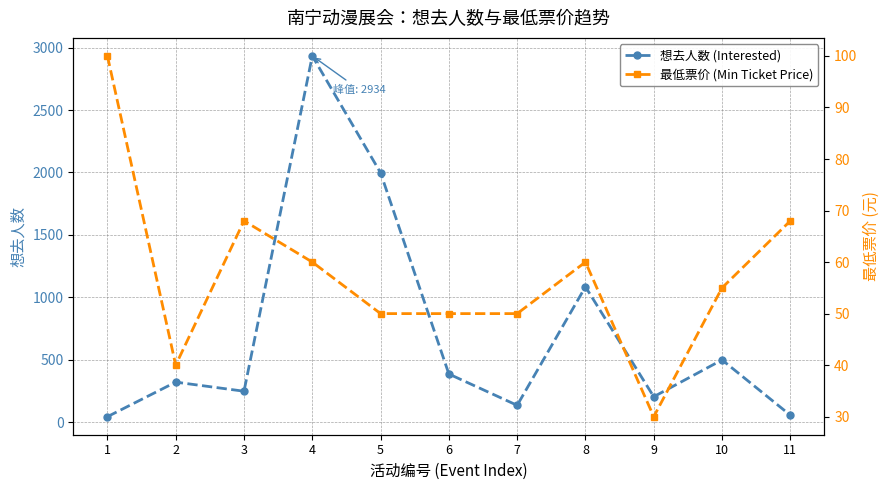

What are all the series names shown in the legend?

想去人数 (Interested), 最低票价 (Min Ticket Price)